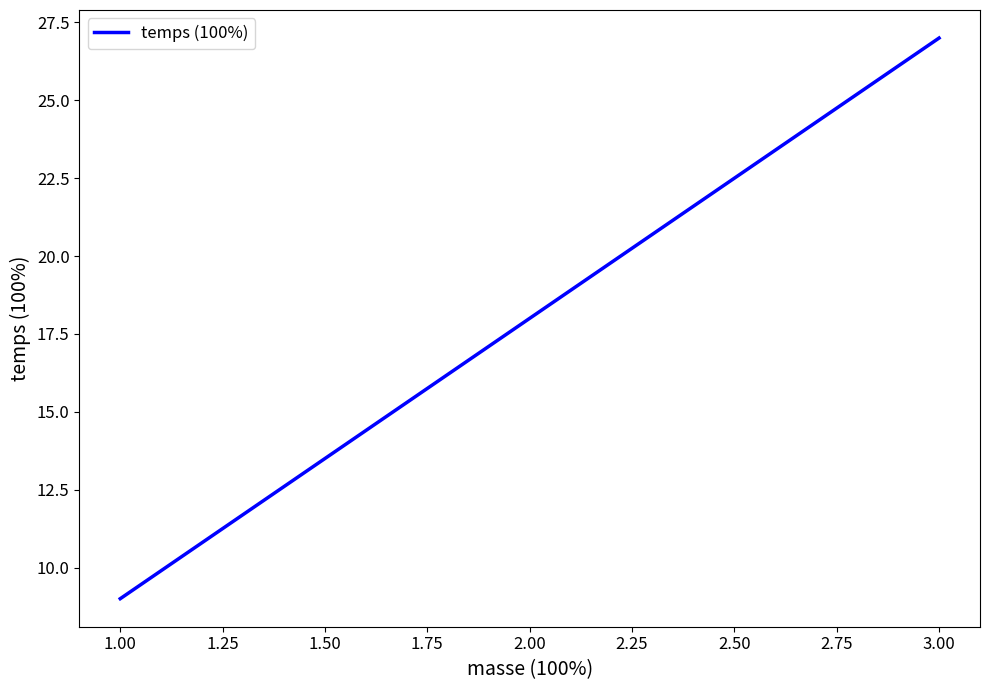

List the labels in order of value, smallest first.

1.00, 2.00, 3.00